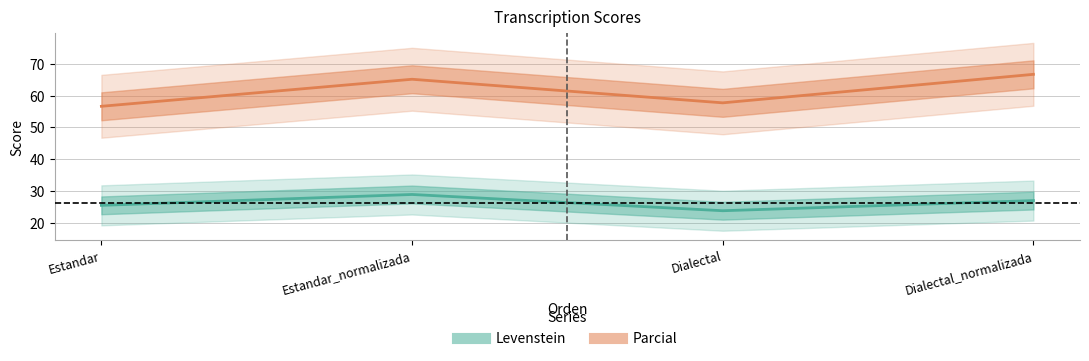

At which category is the sum across all series the highest?

Estandar_normalizada